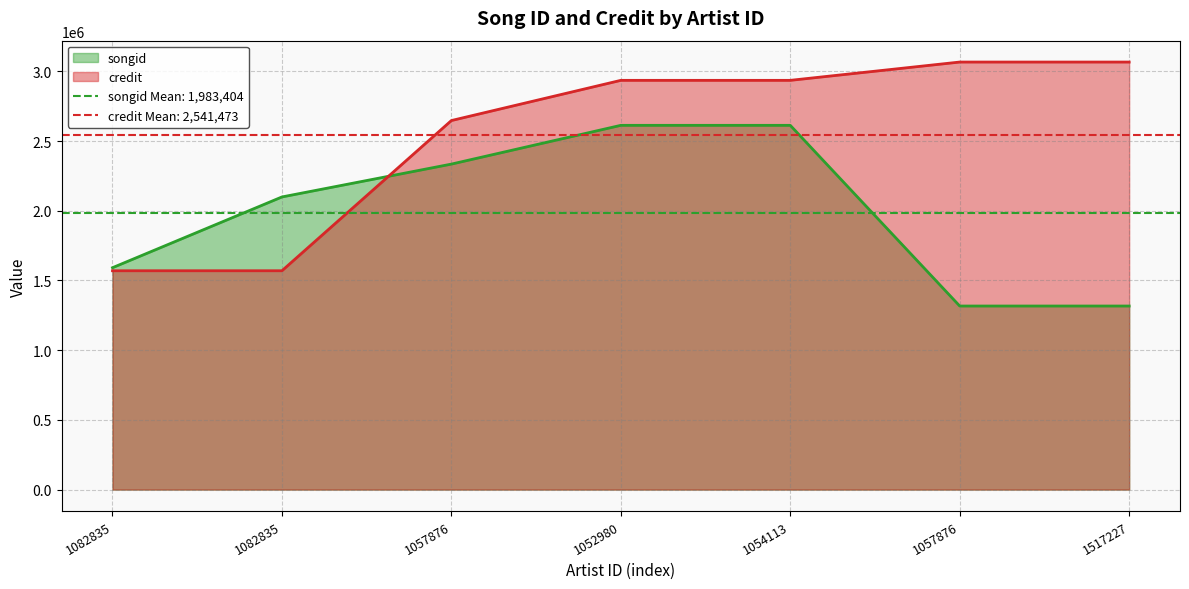

What is the difference between the second highest and second lowest values in the credit series?

1497023